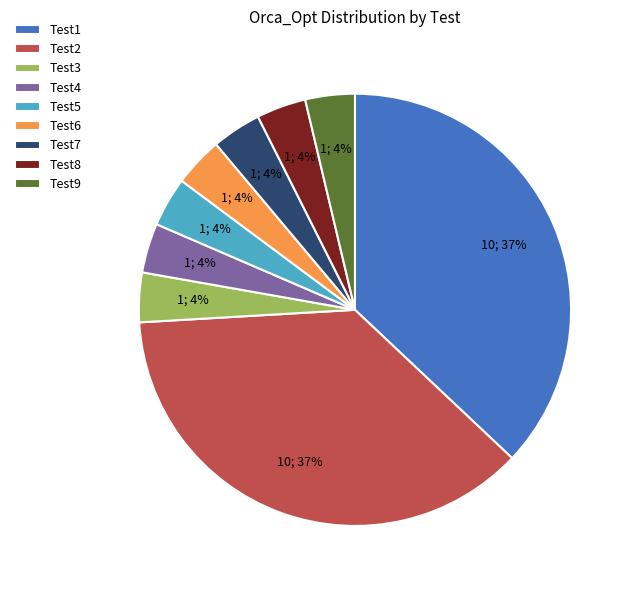

Does Test1 account for over 50% of the chart?

No